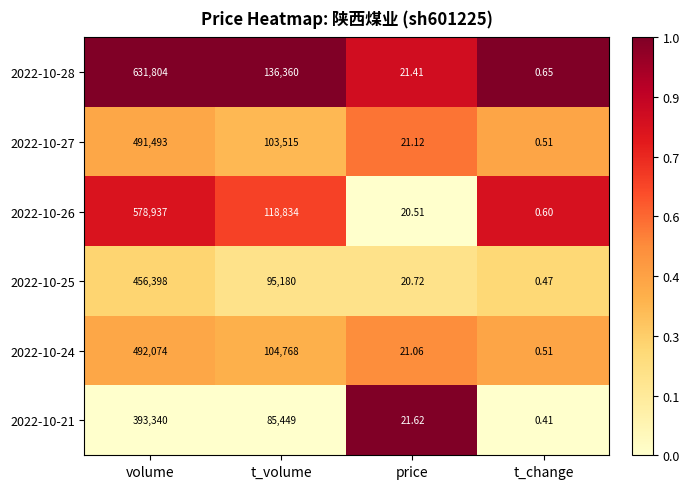

At volume, list the series in order from largest to smallest.

2022-10-28, 2022-10-26, 2022-10-24, 2022-10-27, 2022-10-25, 2022-10-21